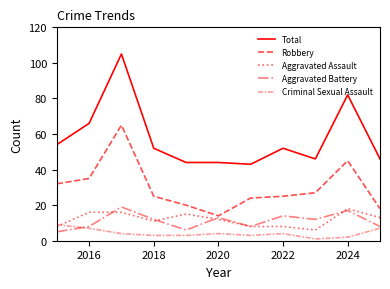

At how many categories does at least one series exceed 48?

6